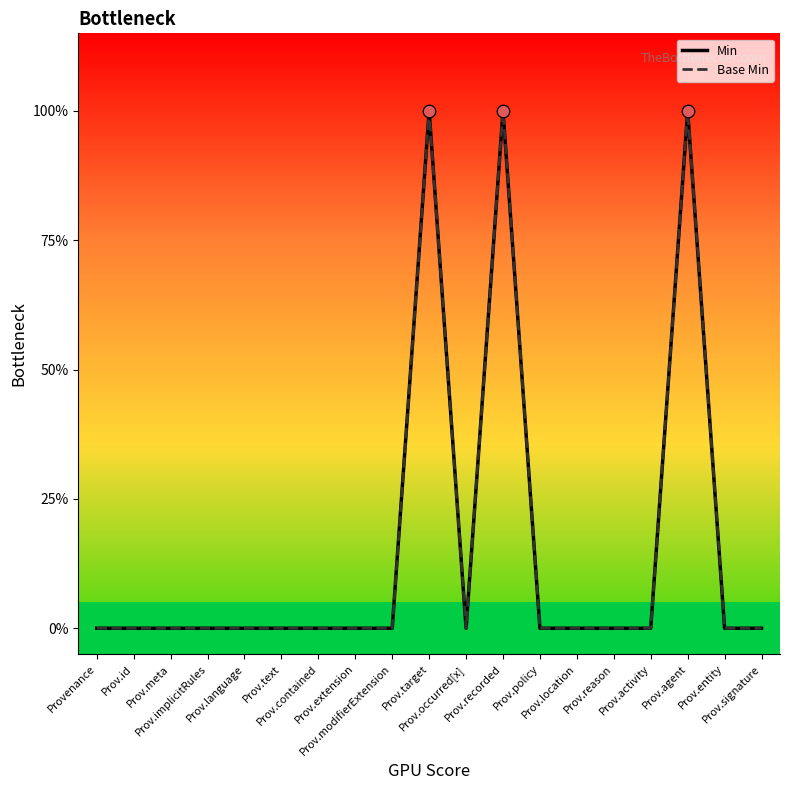

Which series has the largest total across all categories?

Min